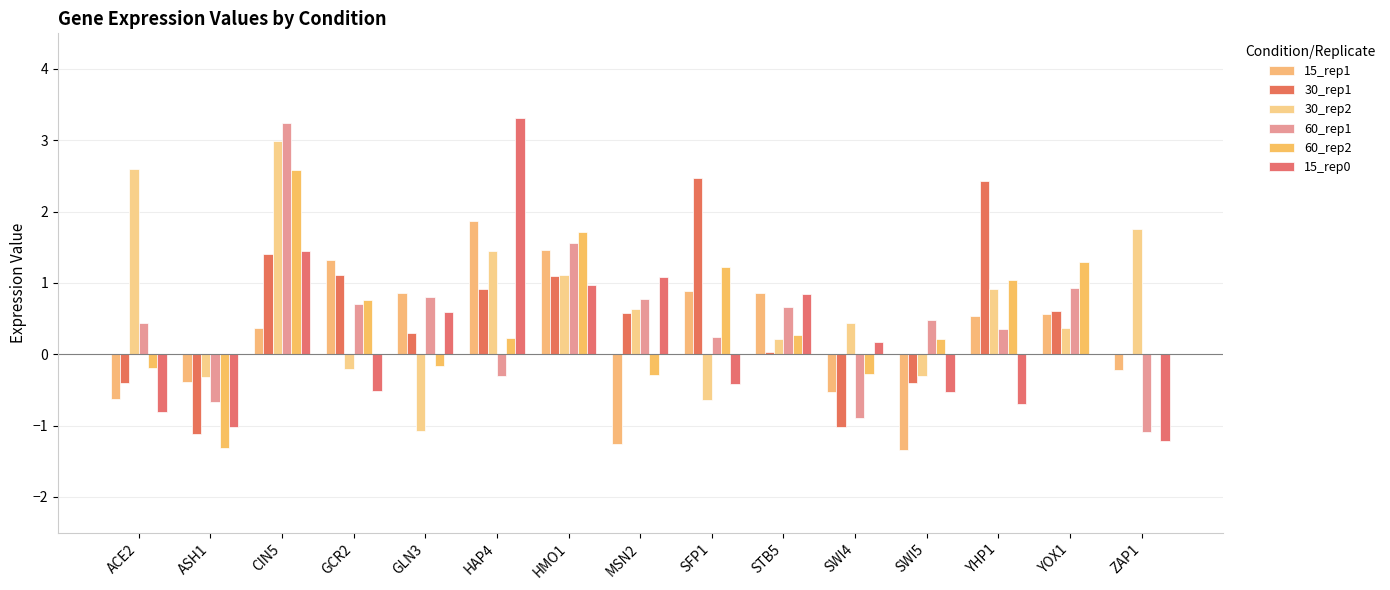

Which series changed the most between CIN5 and YOX1?

30_rep2